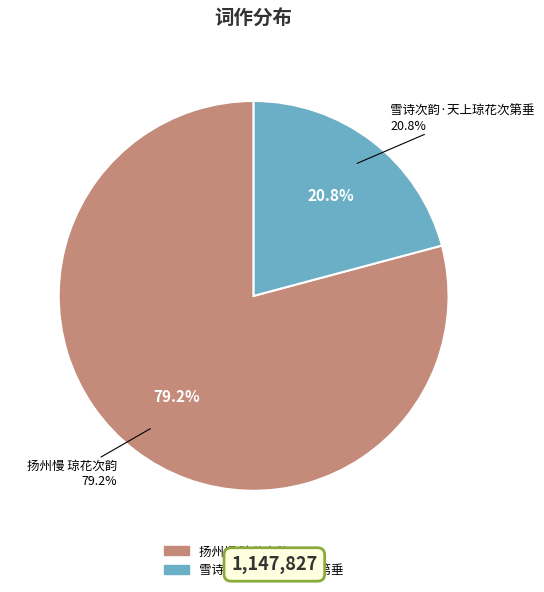

What is the ratio of the value at 扬州慢 琼花次韵 to the value at 雪诗次韵·天上琼花次第垂?

3.8